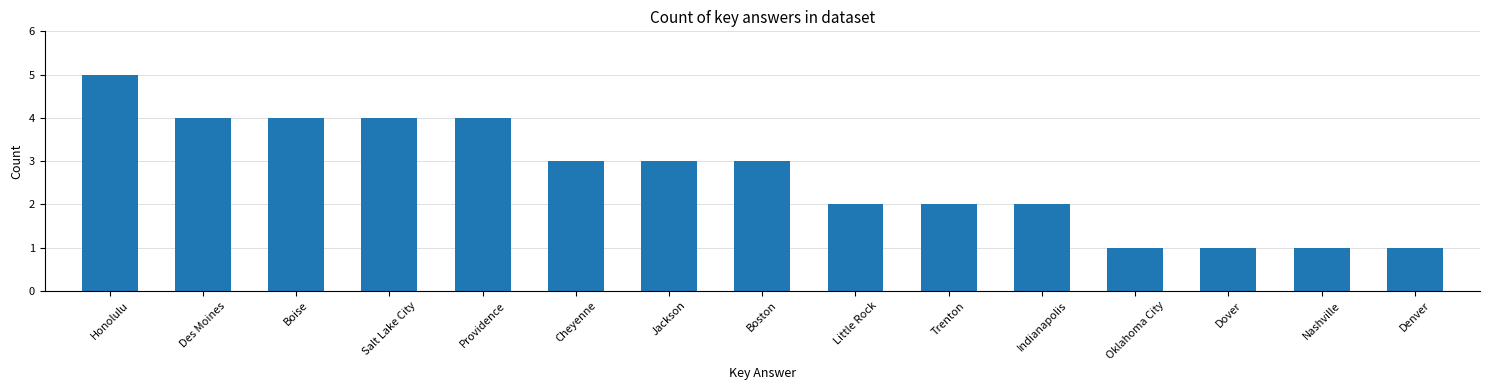

Reading left to right, transcribe all the data shown in this chart.

Honolulu=5	Des Moines=4	Boise=4	Salt Lake City=4	Providence=4	Cheyenne=3	Jackson=3	Boston=3	Little Rock=2	Trenton=2	Indianapolis=2	Oklahoma City=1	Dover=1	Nashville=1	Denver=1